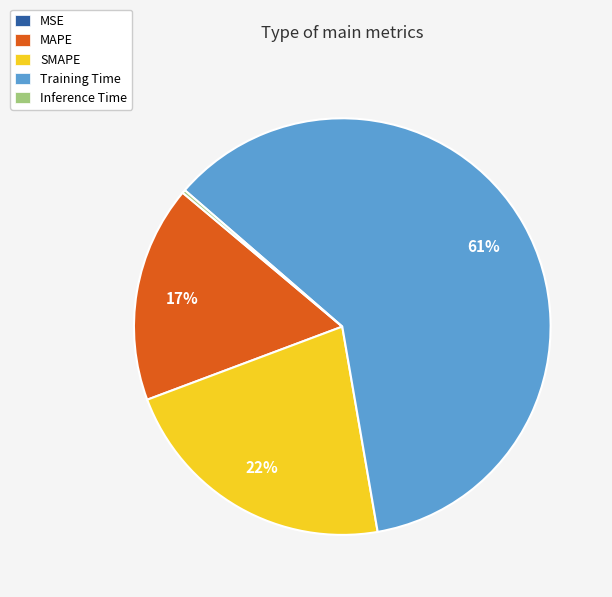

Is there any slice that represents more than half of the pie?

Yes